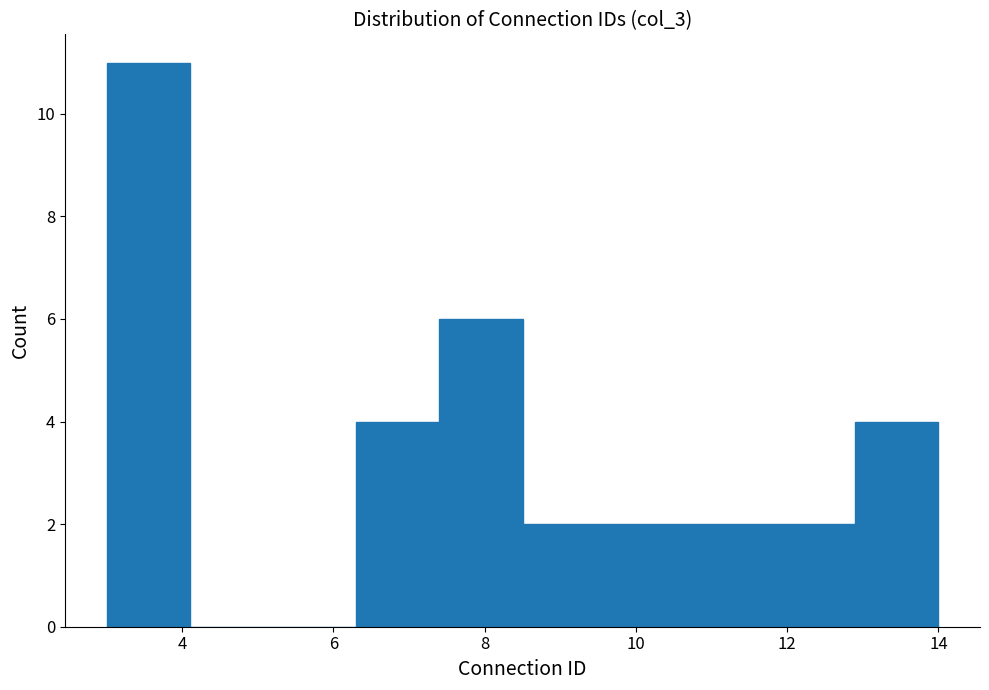

Reading left to right, list every bar in this chart as the range it spans on the x-axis followed by its height. Neither the bar edges nor the heights are printed on the chart, so give them approximately, as read against the axes.

3.0 to 4.1: 11
4.1 to 5.2: 0
5.2 to 6.3: 0
6.3 to 7.4: 4
7.4 to 8.5: 6
8.5 to 9.6: 2
9.6 to 10.7: 2
10.7 to 11.8: 2
11.8 to 12.9: 2
12.9 to 14.0: 4